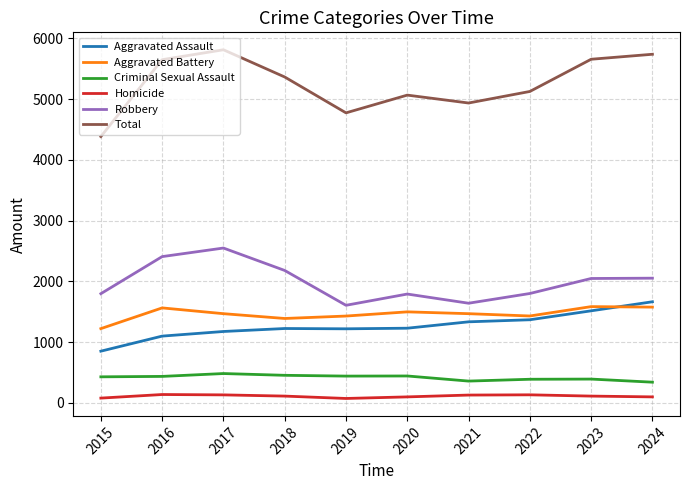

The Aggravated Battery series shows 2653 at 2023. True or false?

False